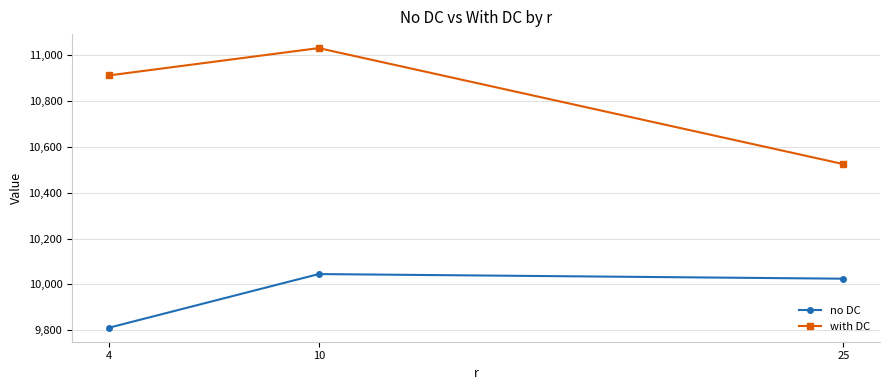

Between 10 and 25, which series saw the biggest shift?

with DC